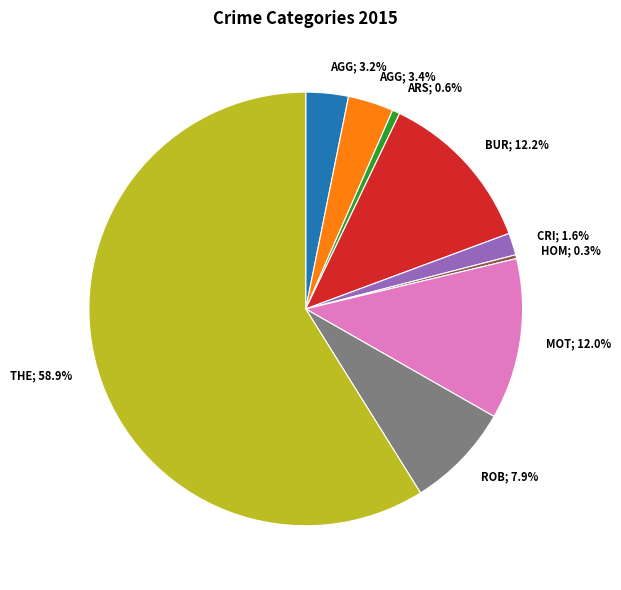

Is there a majority slice in this chart?

Yes